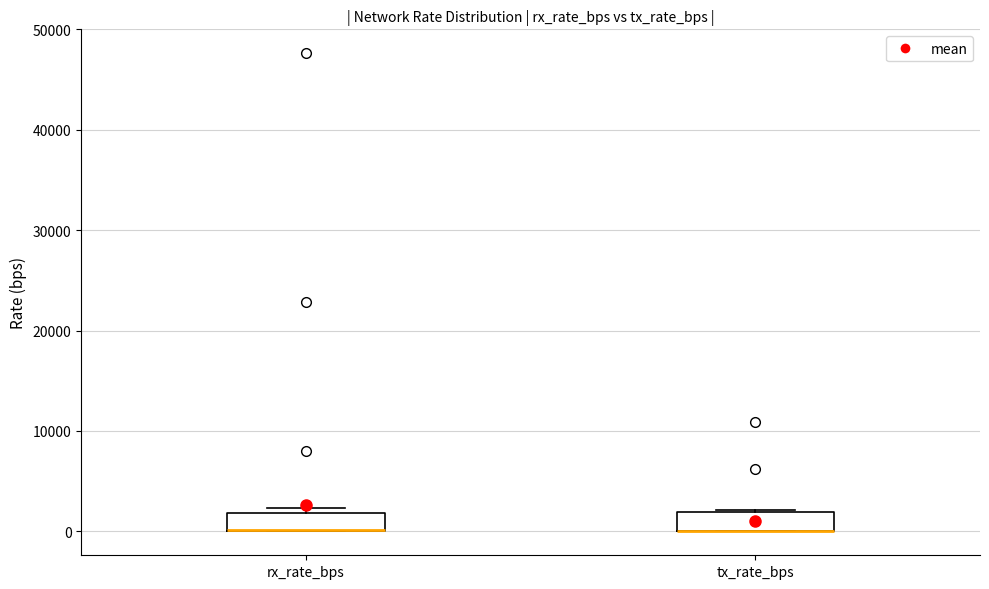

Reading left to right, transcribe this box plot: for each box, give where its median line is, the range the box spans, and where its two whiskers end, as read against the y-axis. The values are not printed on the chart, so give them approximately, as read against the axis.

rx_rate_bps: median 0 (drawn on the box's lower edge), box 0 to 2000, whiskers 0 to 2000 (just above the box's upper edge)
tx_rate_bps: median 0 (drawn on the box's lower edge), box 0 to 2000, whiskers 0 to 2000